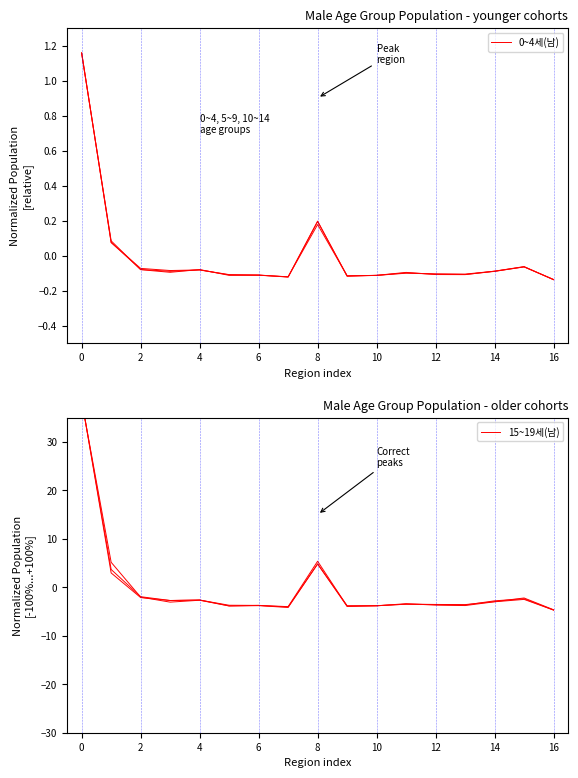

What is the lowest value of the 5~9세(남) series?

-0.1